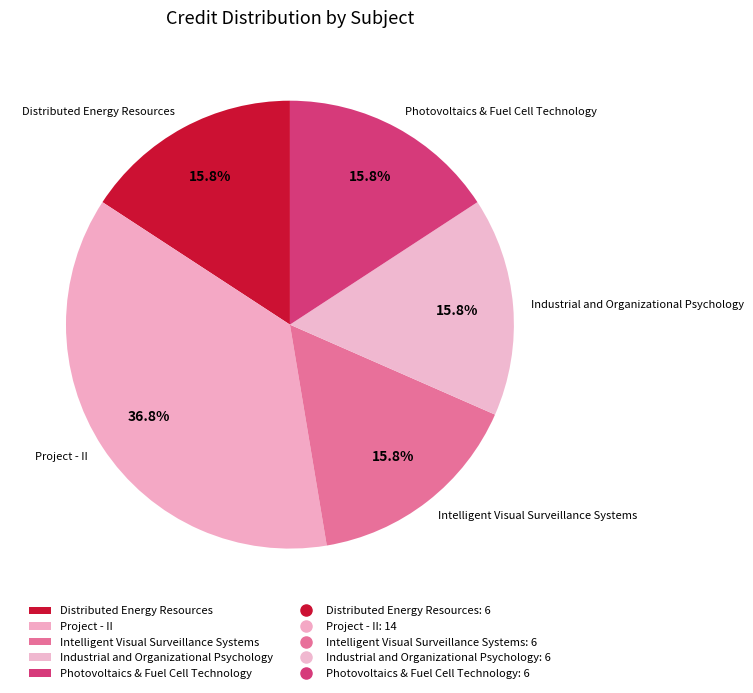

How many slices are in this pie chart?

5